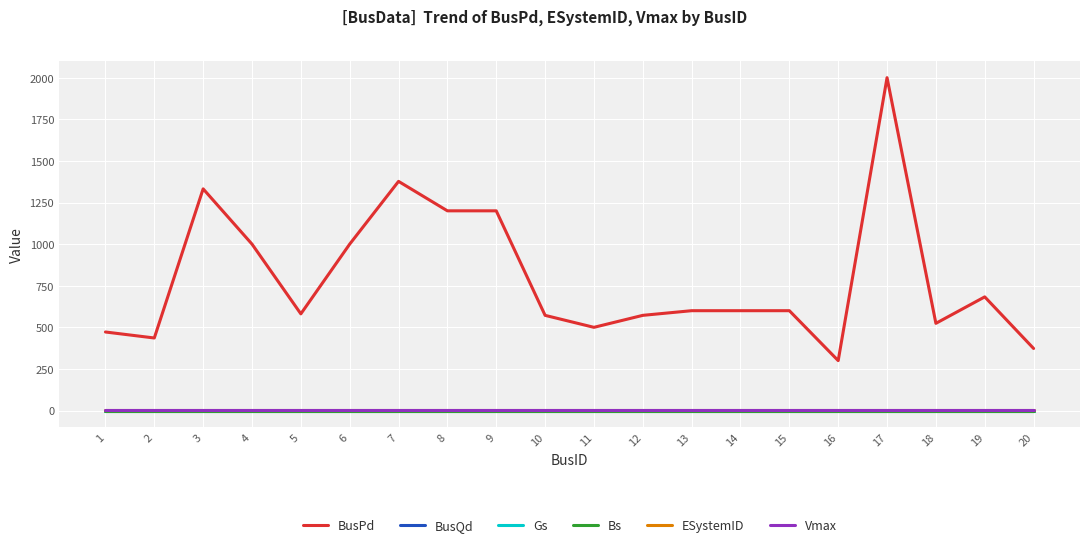

Is this an area chart (filled region under the line)?

No